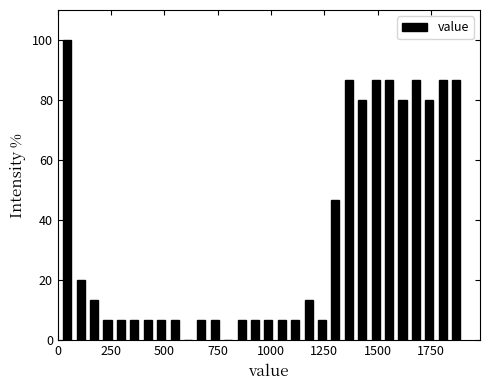

Around what value on the x-axis is the tallest bar? Give the approximate position of its centre, as read against the axis.

50